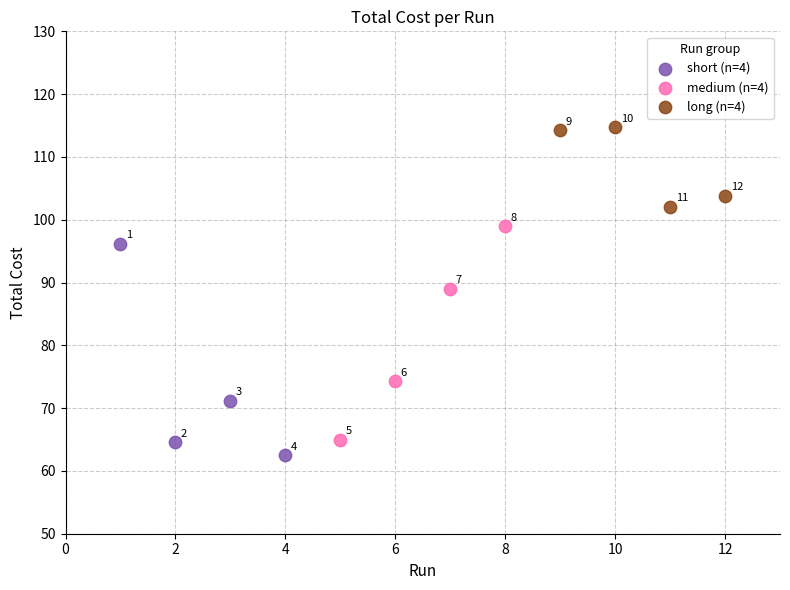

Which series reaches the maximum Y coordinate?

long (n=4)